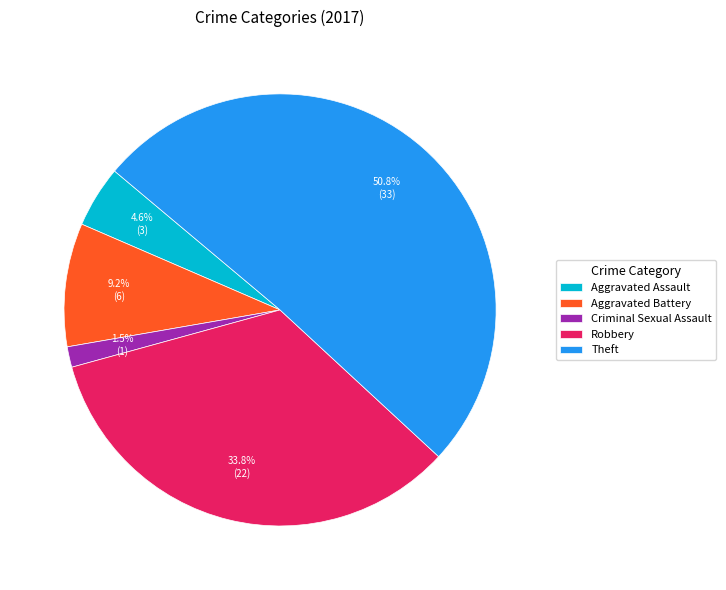

Which slice is the largest?

Theft